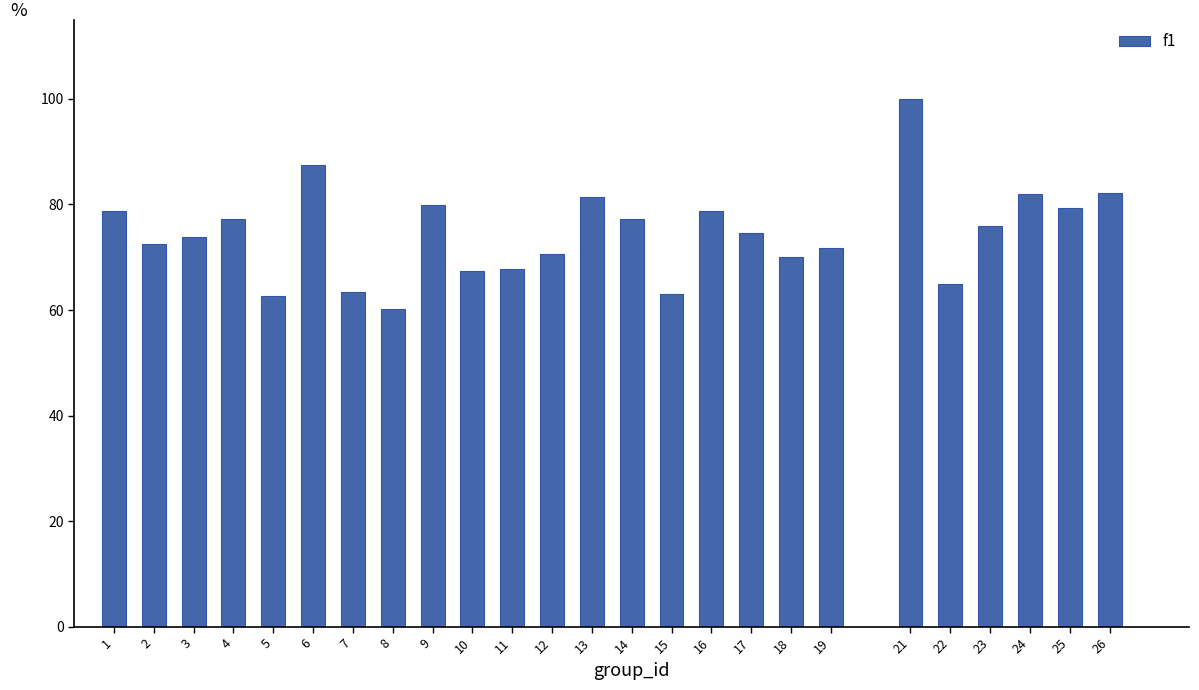

The chart shows a value of 75.9 at 23. True or false?

True